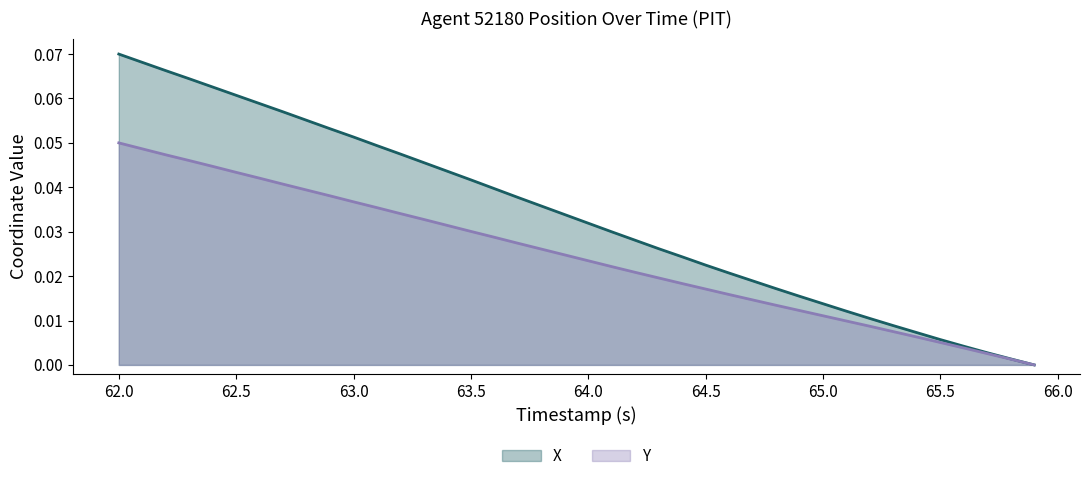

What are all the series names shown in the legend?

X, Y